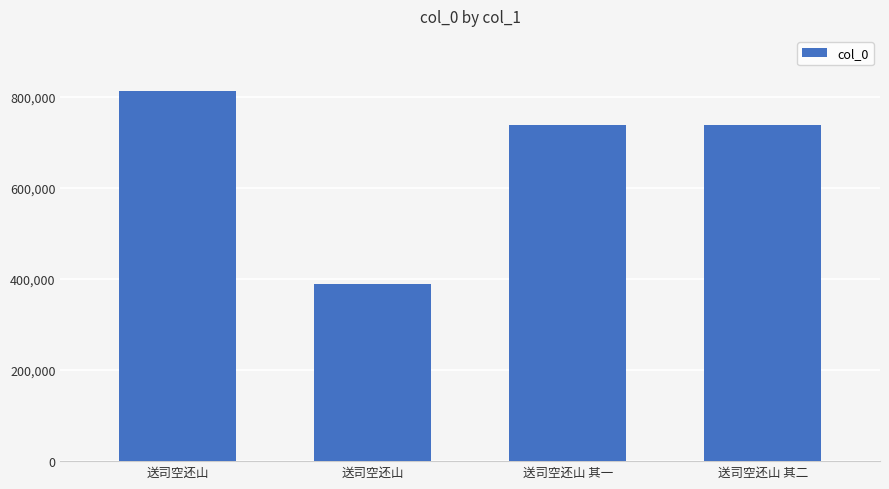

Reading left to right, transcribe all the data shown in this chart.

送司空还山=811537	送司空还山=388771	送司空还山 其一=737988	送司空还山 其二=737989